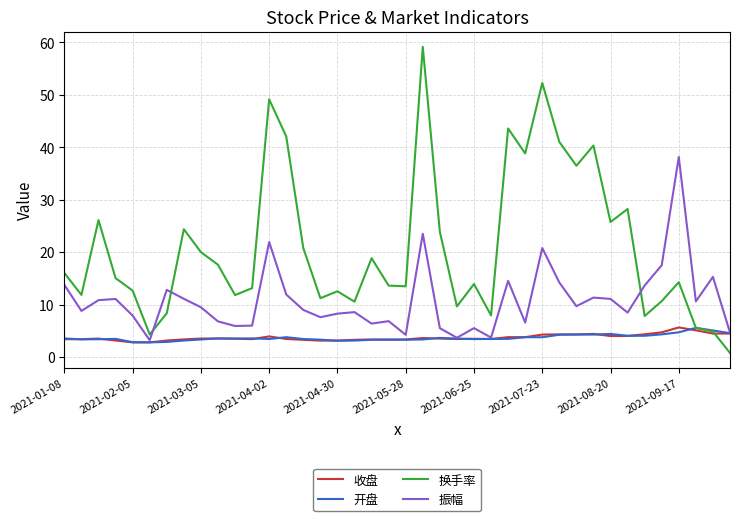

What is the highest value of the 振幅 series?

38.1